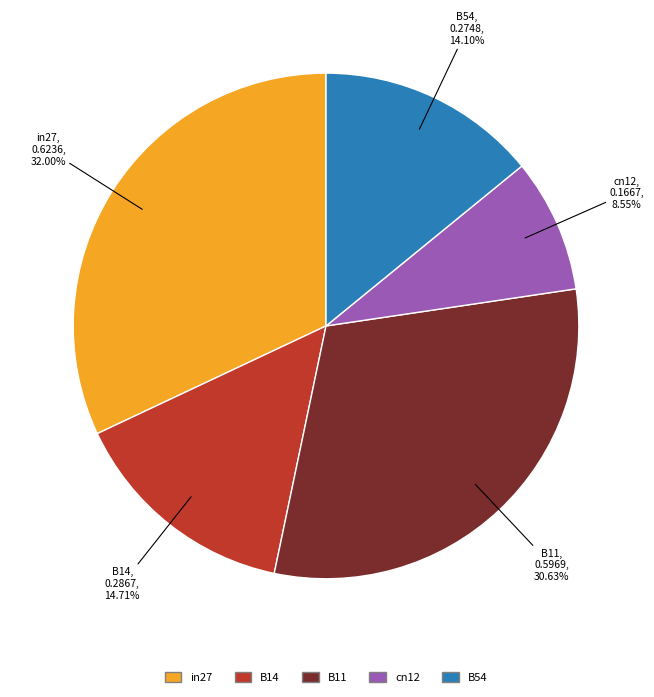

Which category has the biggest portion of the pie?

in27